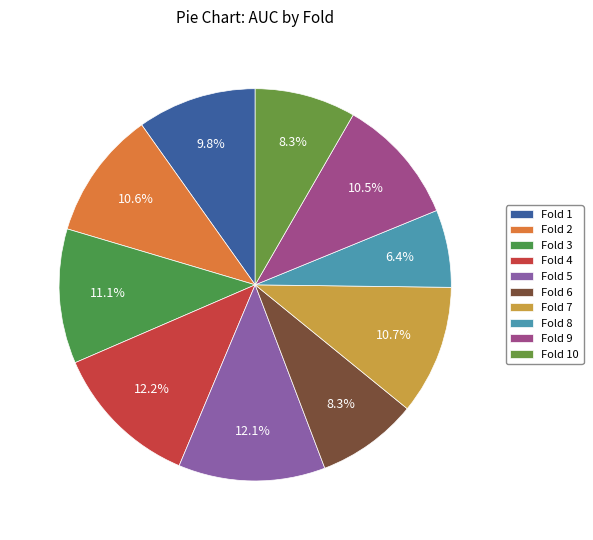

Count the number of slices in the pie.

10